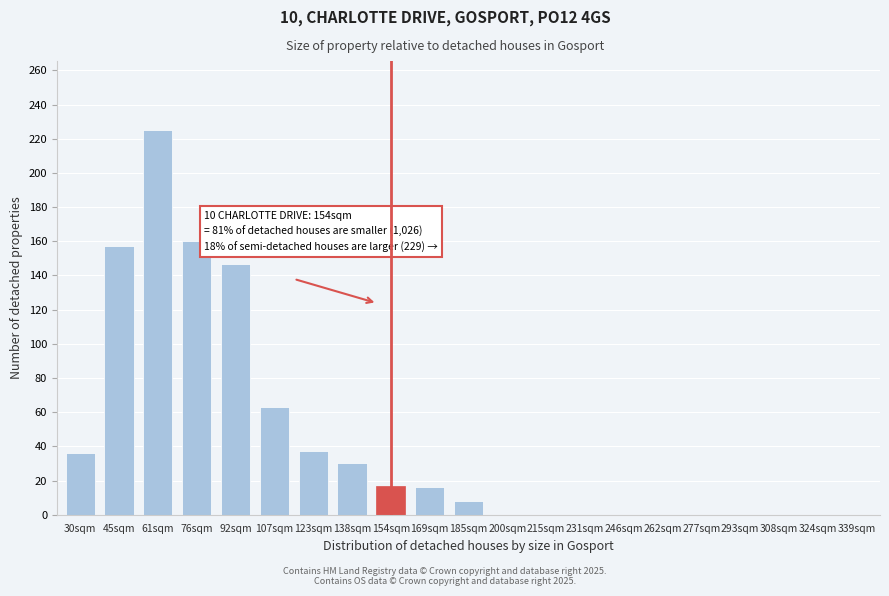

What is the sum of the values at 123sqm and 324sqm?

37